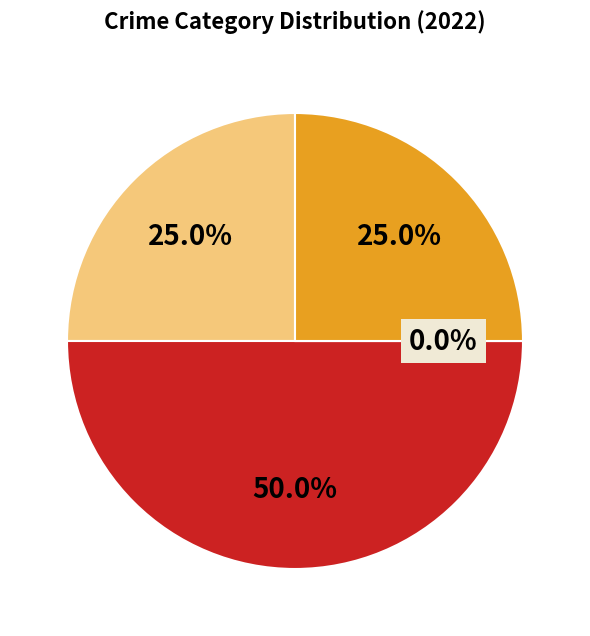

Between Aggravated Battery and Aggravated Assault, which is larger?

Aggravated Battery